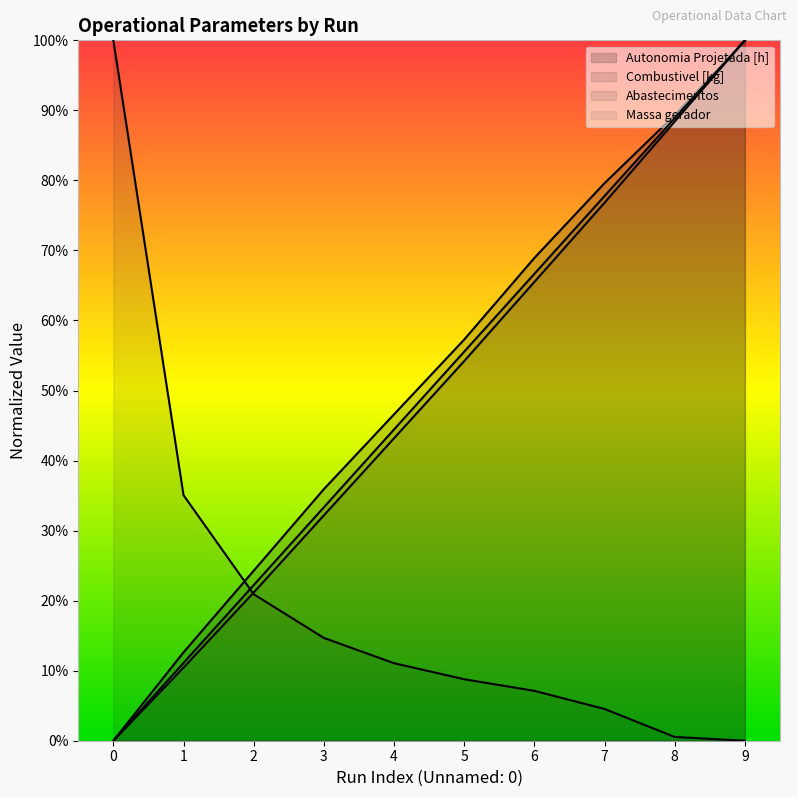

Does the chart display data point markers on the line(s)?

No